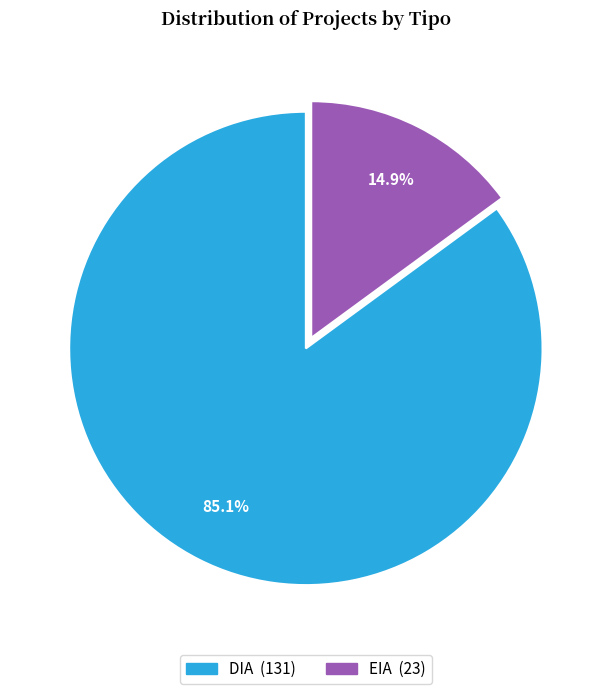

Rank the categories by value from highest to lowest.

DIA, EIA